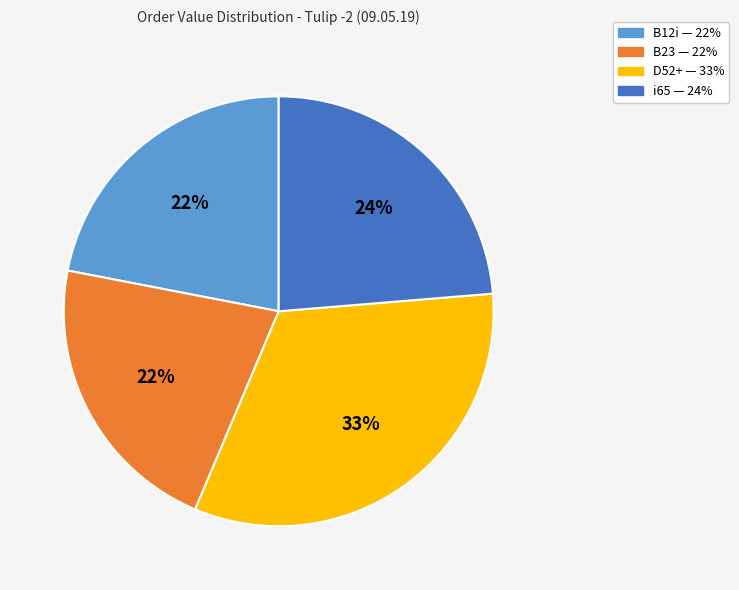

Approximately how many times larger is the value at B12i compared to B23?

1.0